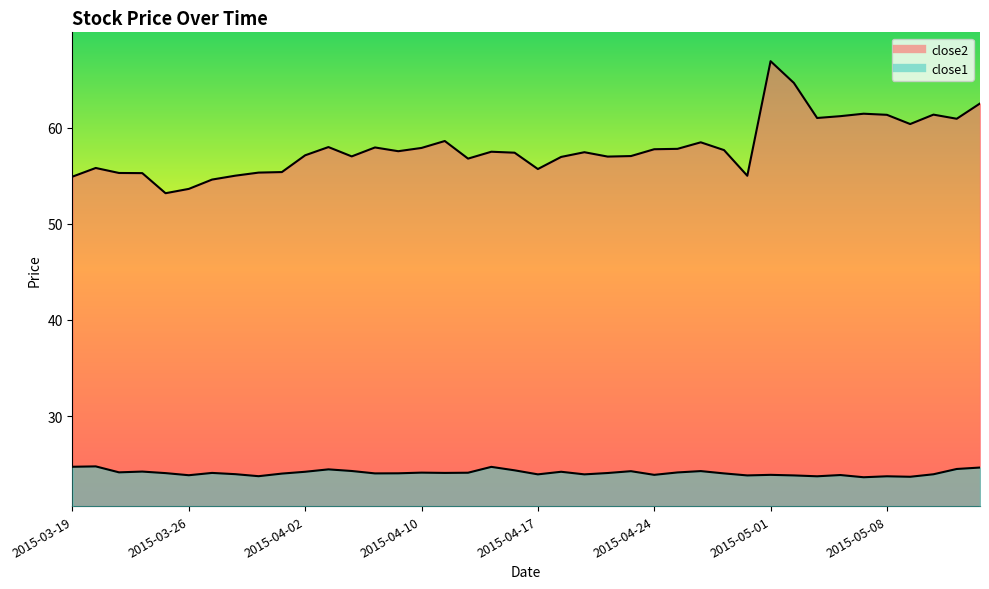

Is the value of close1 at 2015-05-12 greater than the value of close2 at 2015-03-31?

No